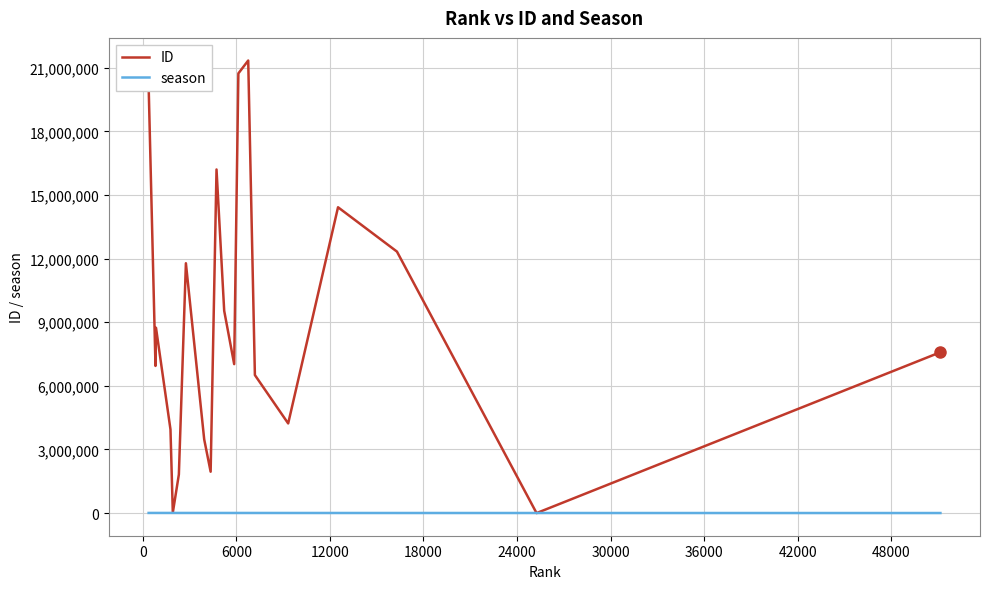

Rank the series by their average value, from highest to lowest.

ID, season